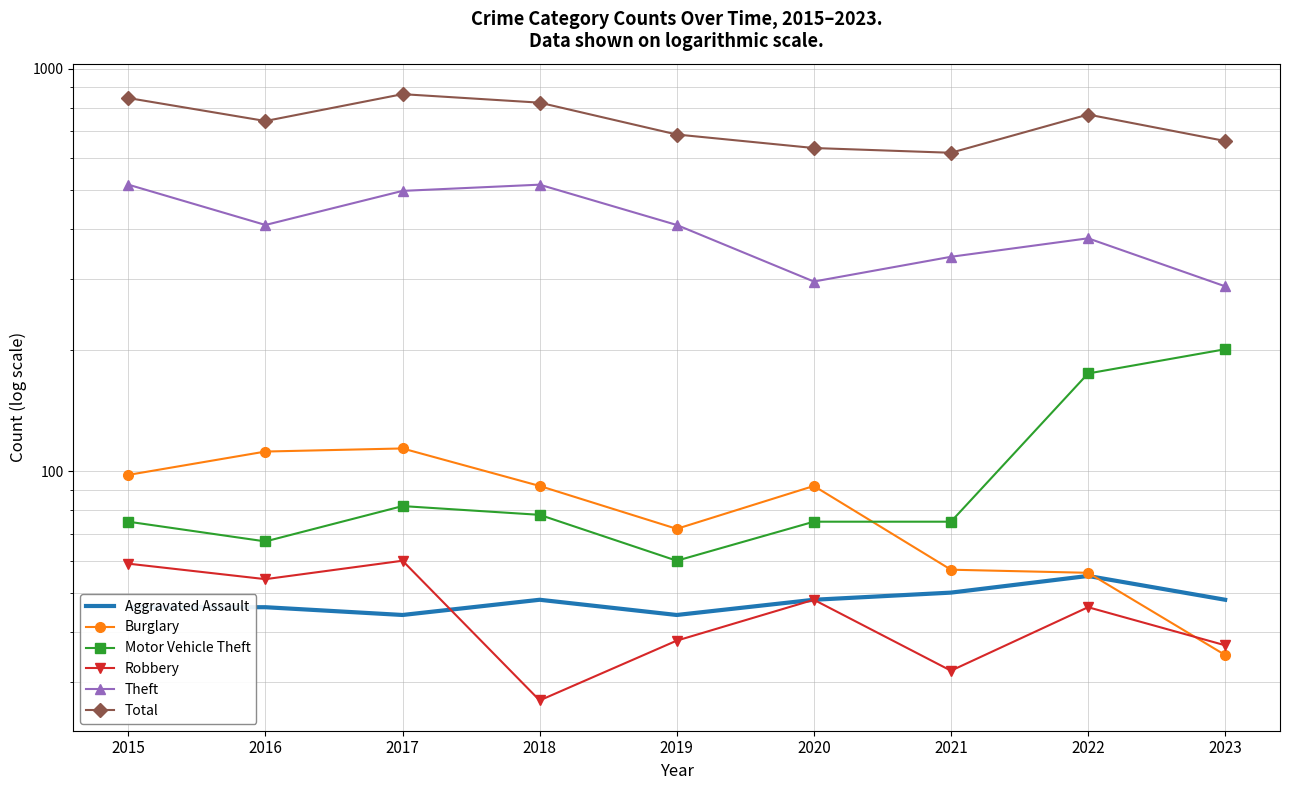

What is the value of the Motor Vehicle Theft point at the 2nd from the left?

67